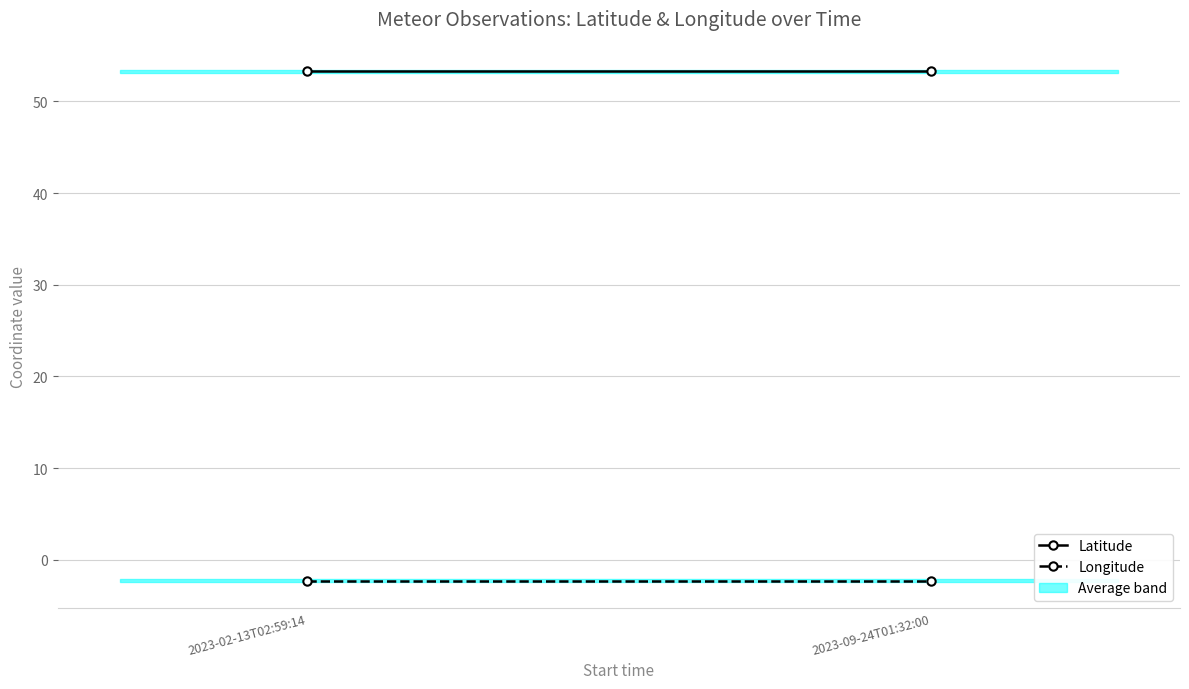

List the series in order of their peak value, lowest first.

Longitude, Latitude